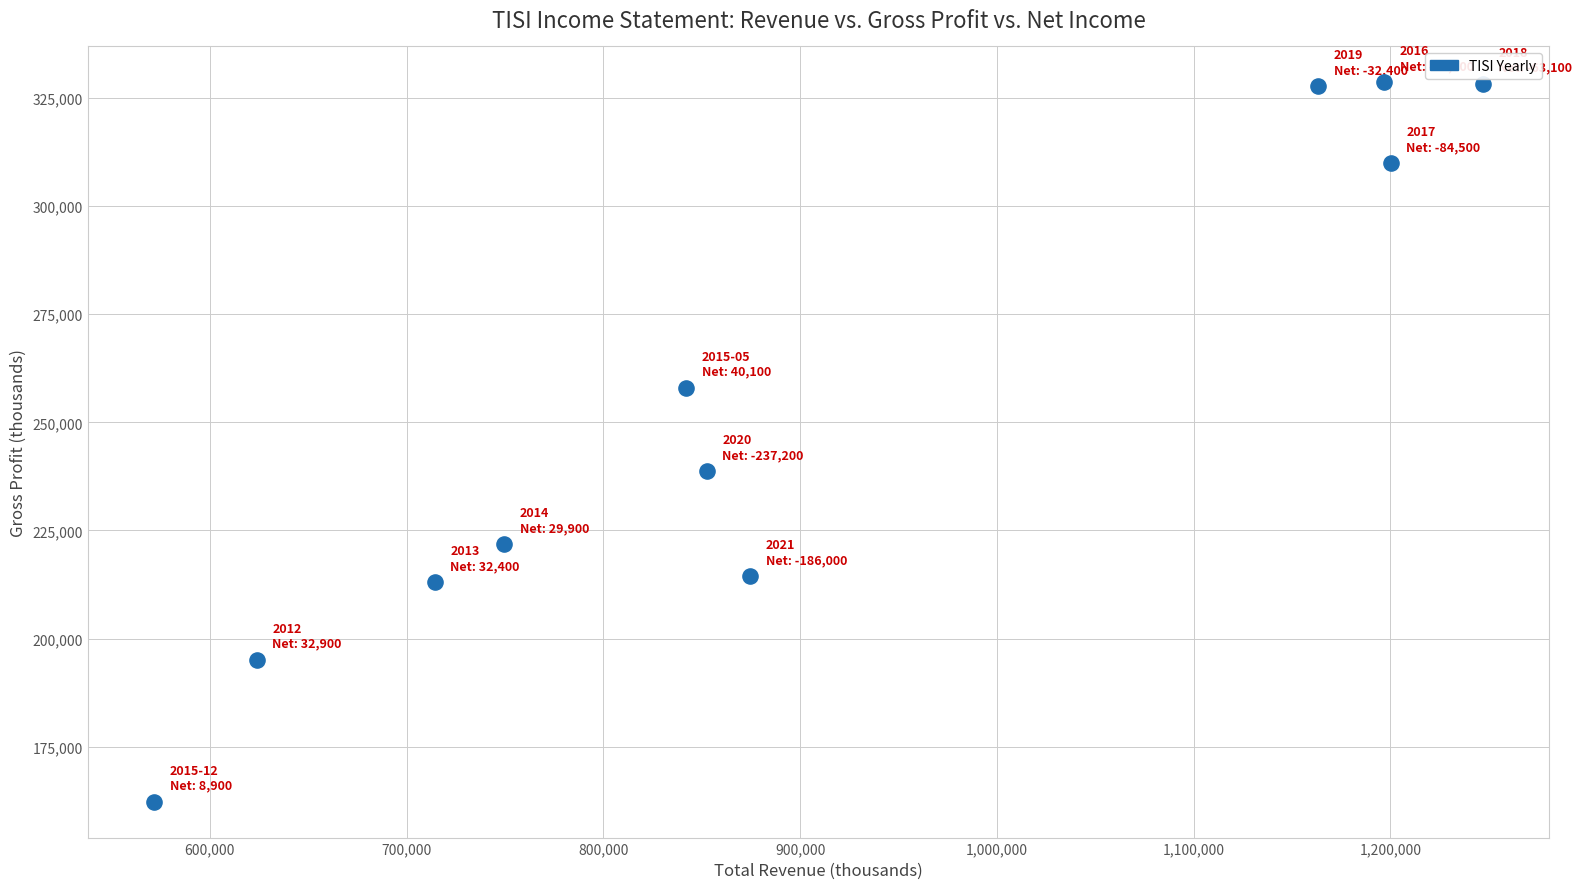

What is the average X value?

912309